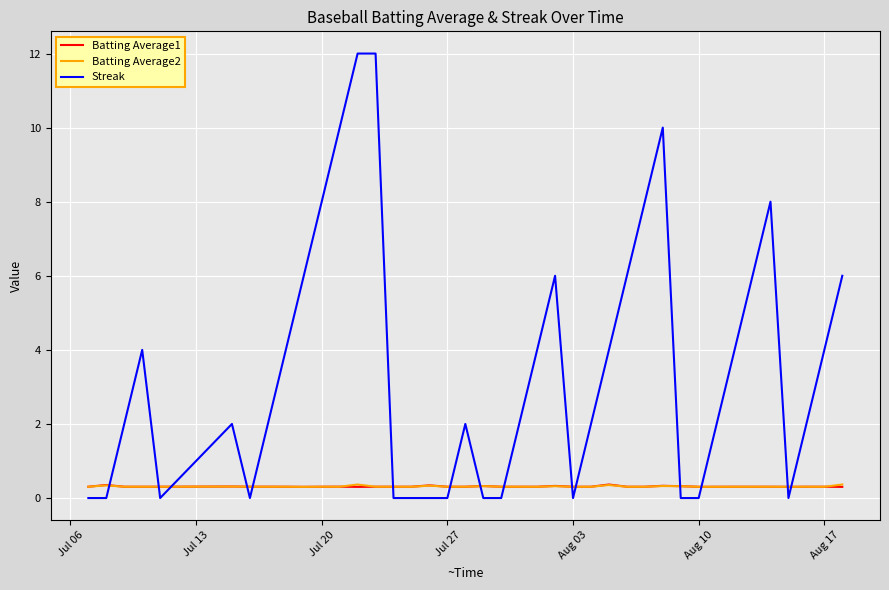

Which series has the largest range (max minus min)?

Streak